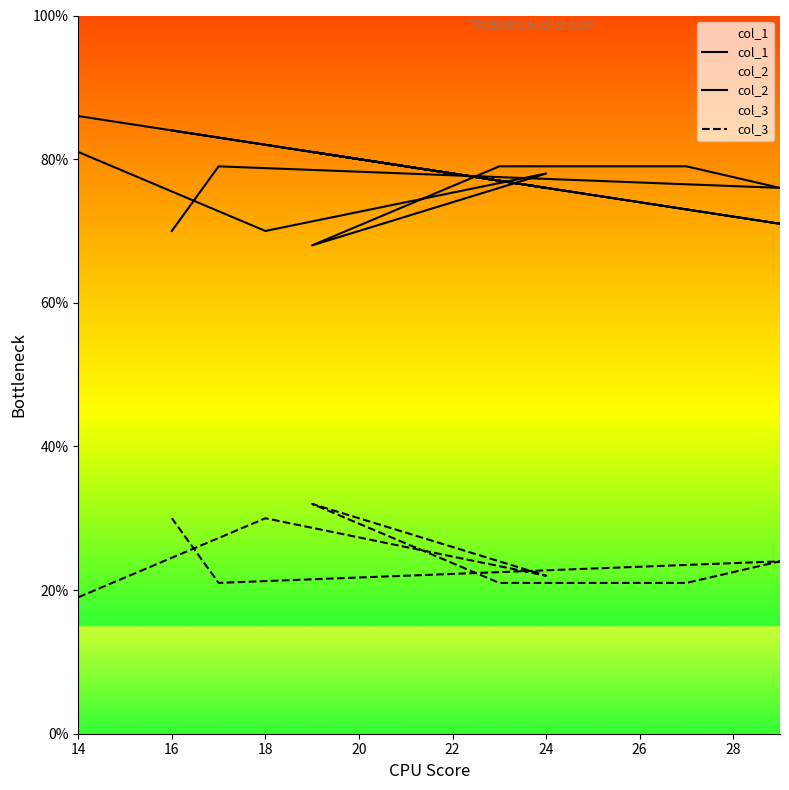

At which label does col_1 reach its peak?

14